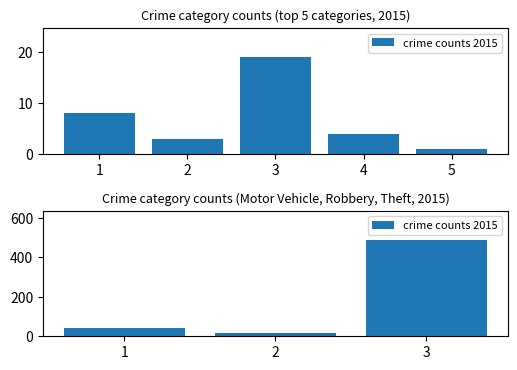

List the labels in order of value, largest first.

3, 1, 2